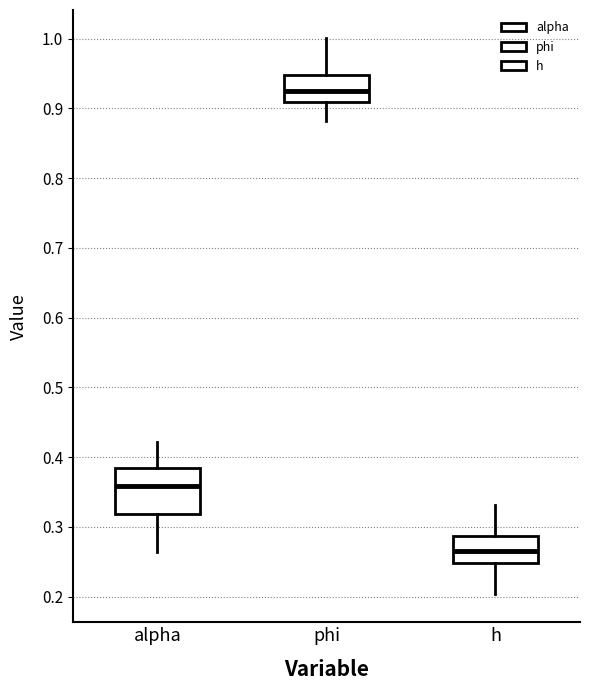

Reading left to right, read every box against the y-axis: the position of its median line, the range the box covers, and the ends of its whiskers. The values are not printed on the chart, so give them approximately, as read against the axis.

alpha: median 0.36, box 0.32 to 0.38, whiskers 0.26 to 0.42
phi: median 0.92, box 0.91 to 0.95, whiskers 0.88 to 1.00
h: median 0.26, box 0.25 to 0.29, whiskers 0.20 to 0.33